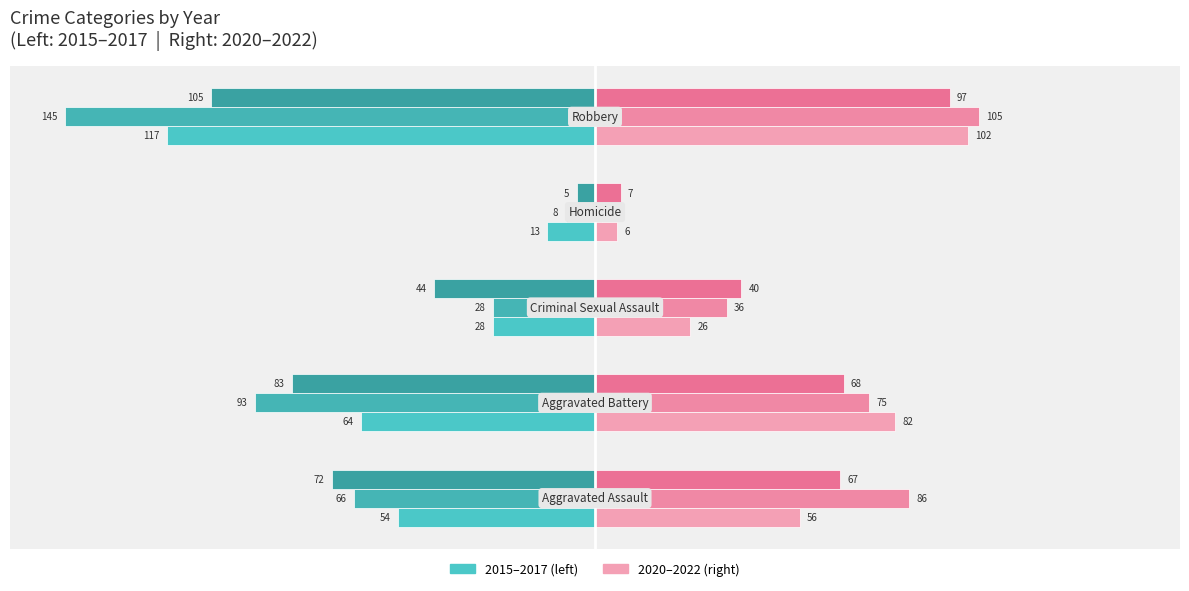

Is it true that 2016 equals -3 at Homicide?

False